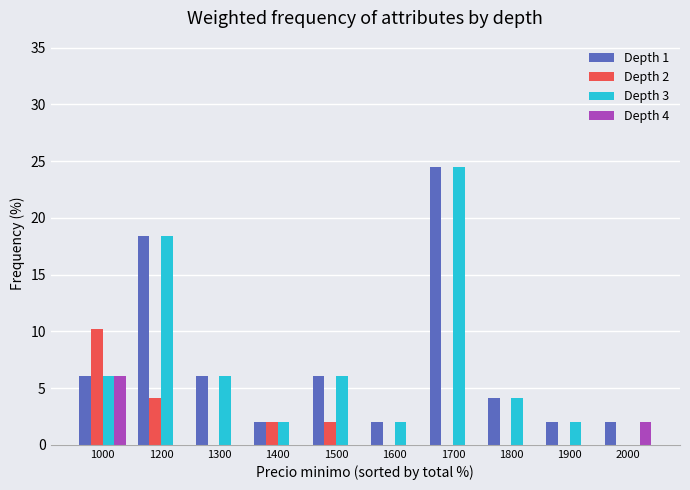

At which category does the chart reach its peak across all series?

1700